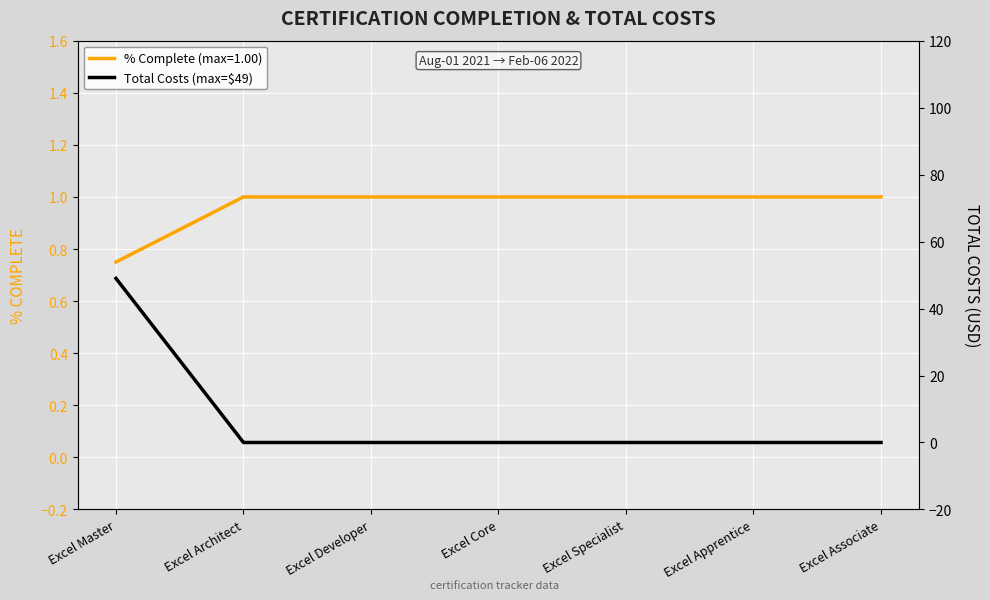

Reading left to right, list all the values displayed in this chart.

49	0	0	0	0	0	0